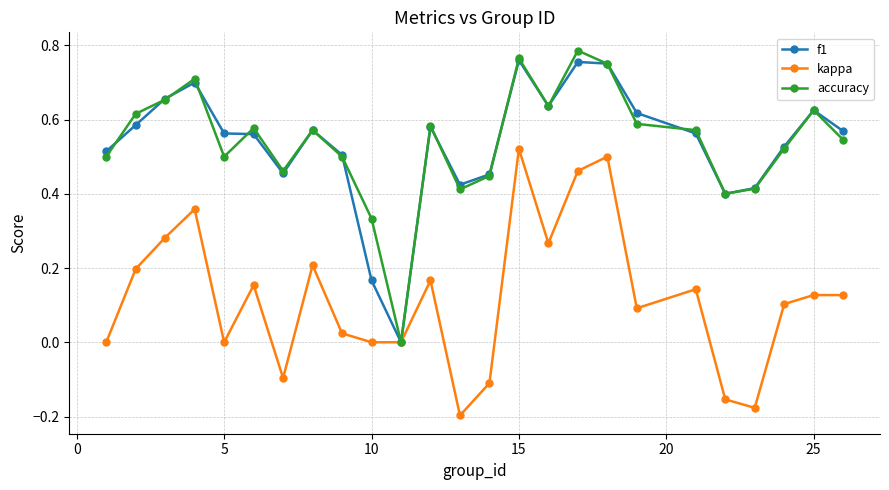

Does the chart display data point markers on the line(s)?

Yes